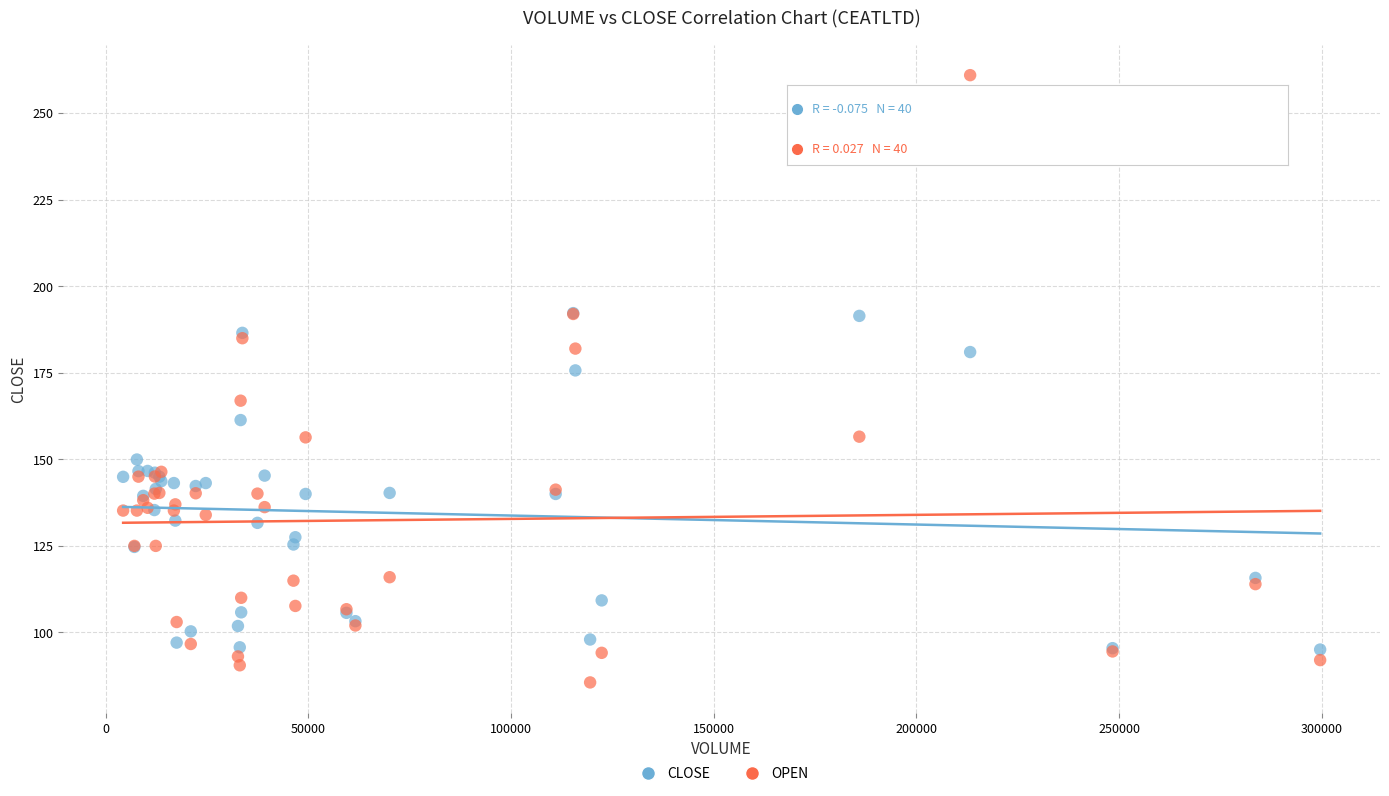

Across all series, what Y value is closest to 173?

175.7